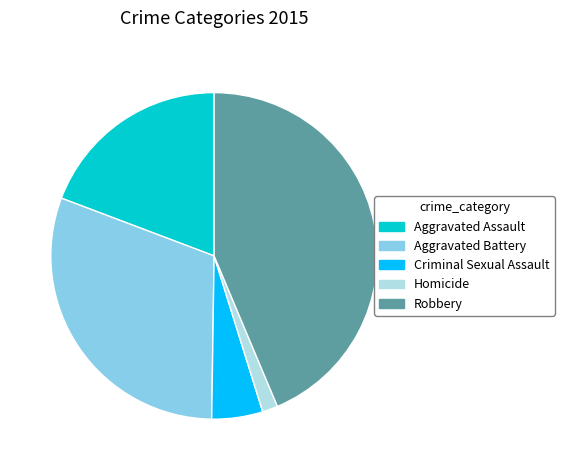

Does Homicide account for over 50% of the chart?

No